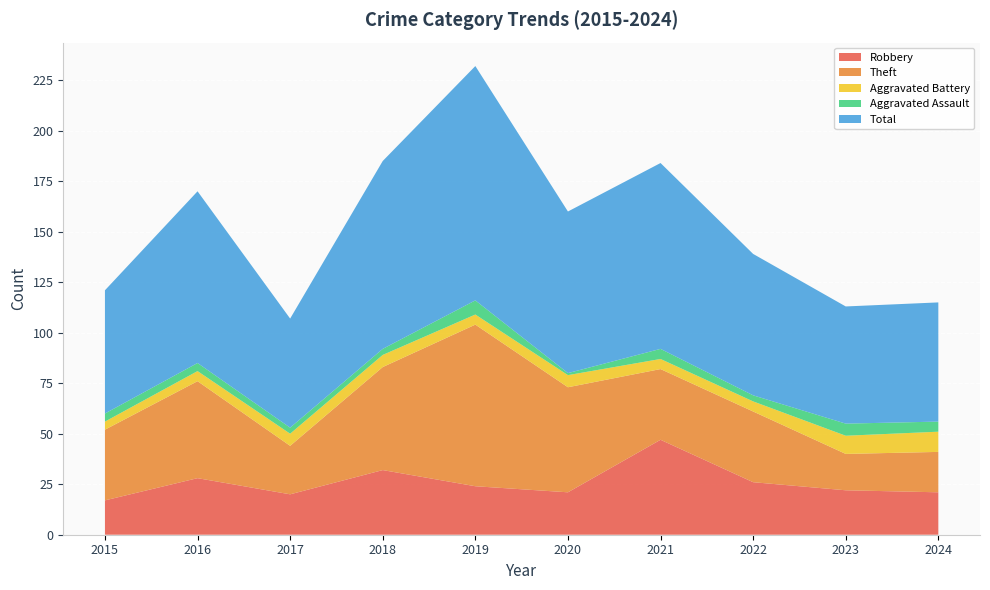

Reading right to left, what are all the values shown in this chart?

Robbery: 2024=21	2023=22	2022=26	2021=47	2020=21	2019=24	2018=32	2017=20	2016=28	2015=17
Theft: 2024=20	2023=18	2022=35	2021=35	2020=52	2019=80	2018=51	2017=24	2016=48	2015=35
Aggravated Battery: 2024=10	2023=9	2022=5	2021=5	2020=6	2019=5	2018=6	2017=6	2016=5	2015=4
Aggravated Assault: 2024=5	2023=6	2022=3	2021=5	2020=1	2019=7	2018=3	2017=3	2016=4	2015=4
Total: 2024=59	2023=58	2022=70	2021=92	2020=80	2019=116	2018=93	2017=54	2016=85	2015=61